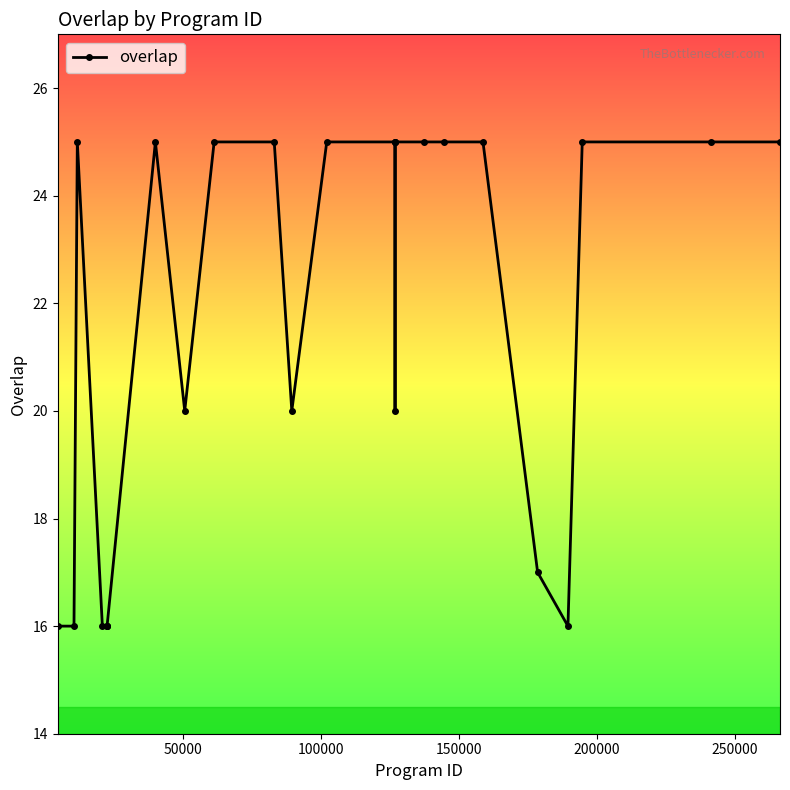

Does the chart display data point markers on the line(s)?

Yes